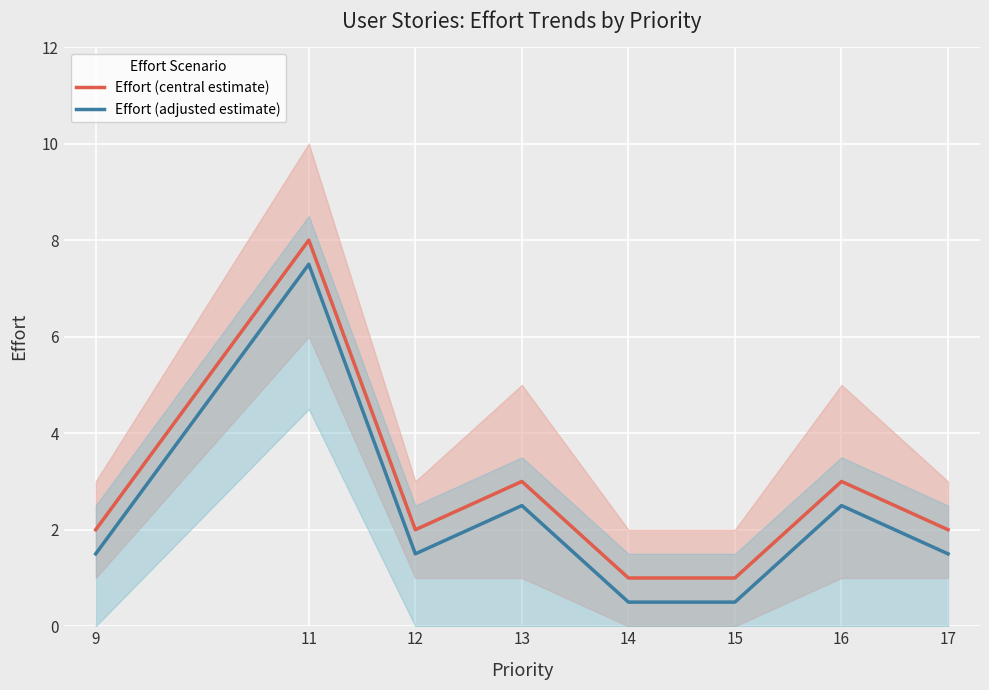

In Effort (adjusted estimate), how many points are lower than both neighbors (excluding endpoints)?

1